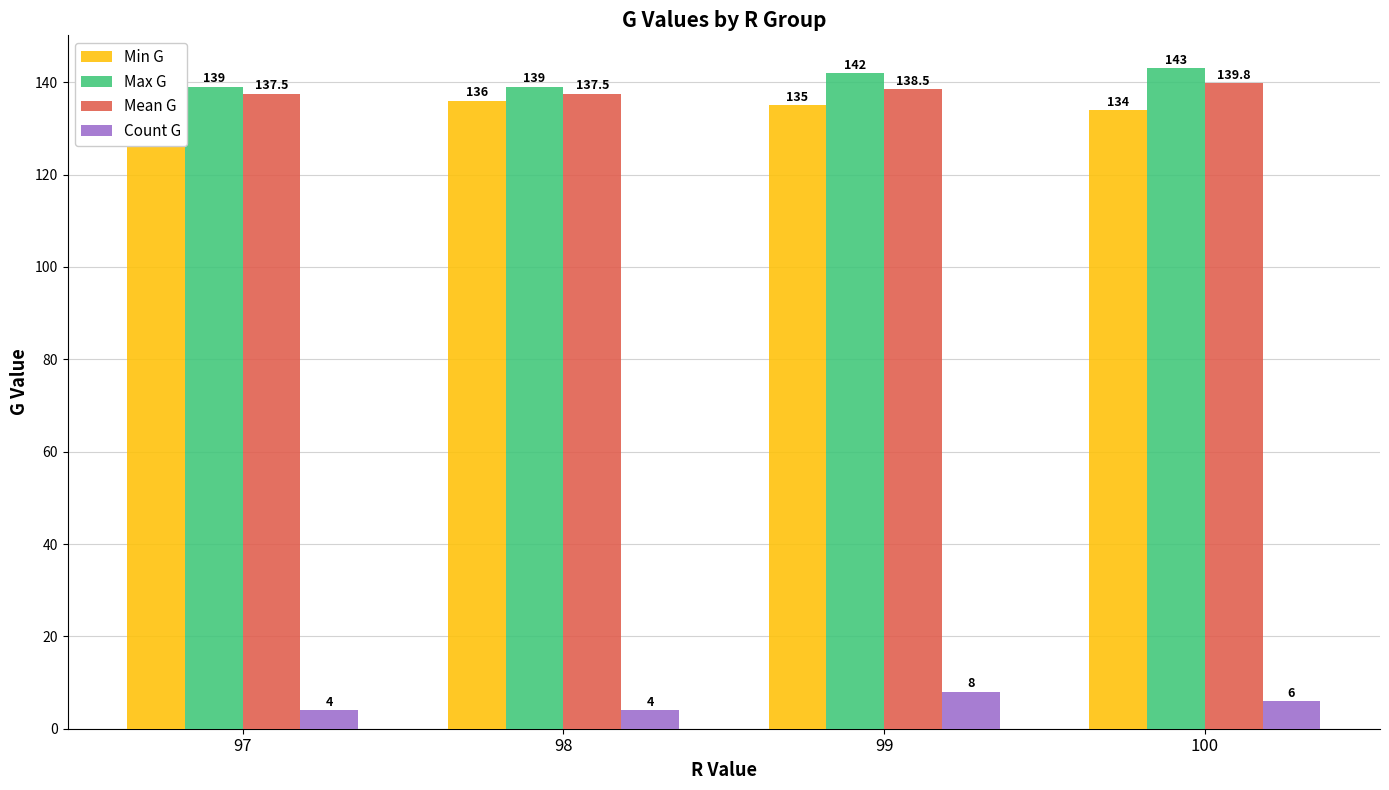

Reading right to left, list all the values displayed in this chart.

Min G: 100=134.0	99=135.0	98=136.0	97=136.0
Max G: 100=143.0	99=142.0	98=139.0	97=139.0
Mean G: 100=139.8	99=138.5	98=137.5	97=137.5
Count G: 100=6.0	99=8.0	98=4.0	97=4.0